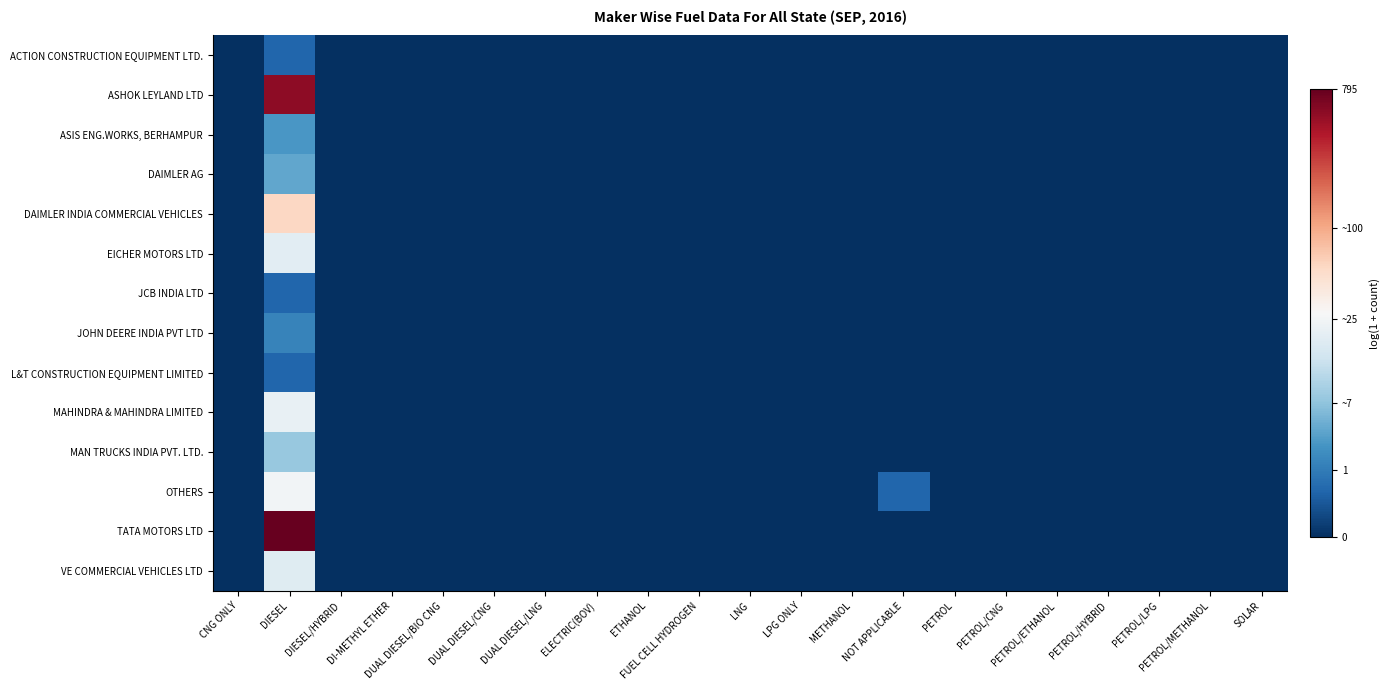

Which series changed the most between DIESEL/HYBRID and DI-METHYL ETHER?

ACTION CONSTRUCTION EQUIPMENT LTD.